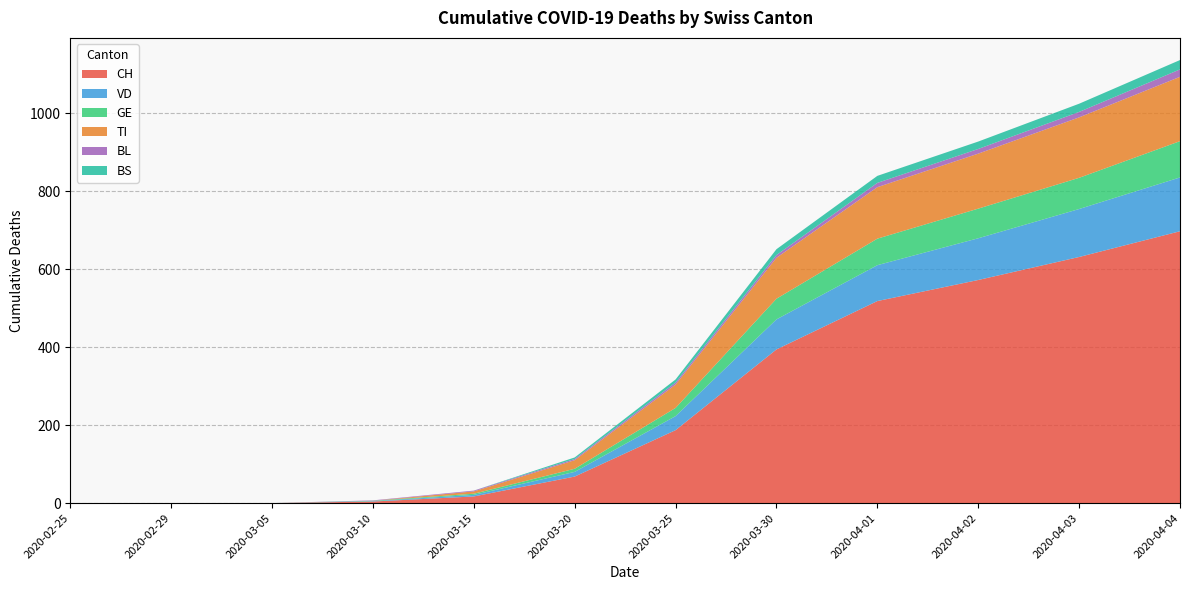

Reading left to right, transcribe all the data shown in this chart.

CH: 0	0	0	4	17	68	187	394	518	572	631	697
VD: 0	0	0	1	4	12	36	77	92	107	123	138
GE: 0	0	0	1	3	8	21	53	68	76	80	93
TI: 0	0	0	0	6	22	60	105	132	141	155	165
BL: 0	0	0	1	2	3	5	7	11	12	14	19
BS: 0	0	0	0	0	4	8	15	18	19	21	24